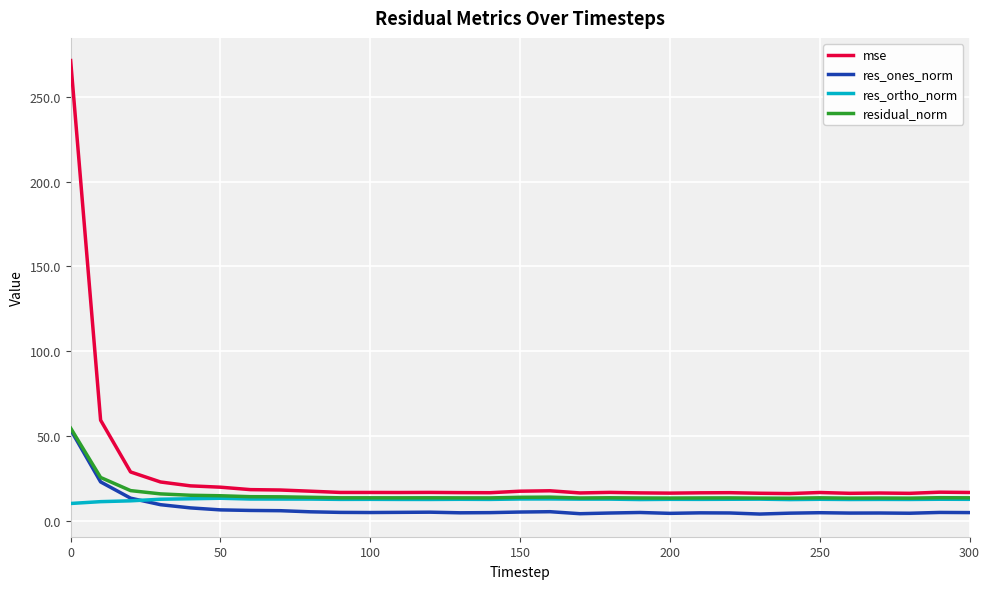

What is the maximum value for residual_norm?

54.6